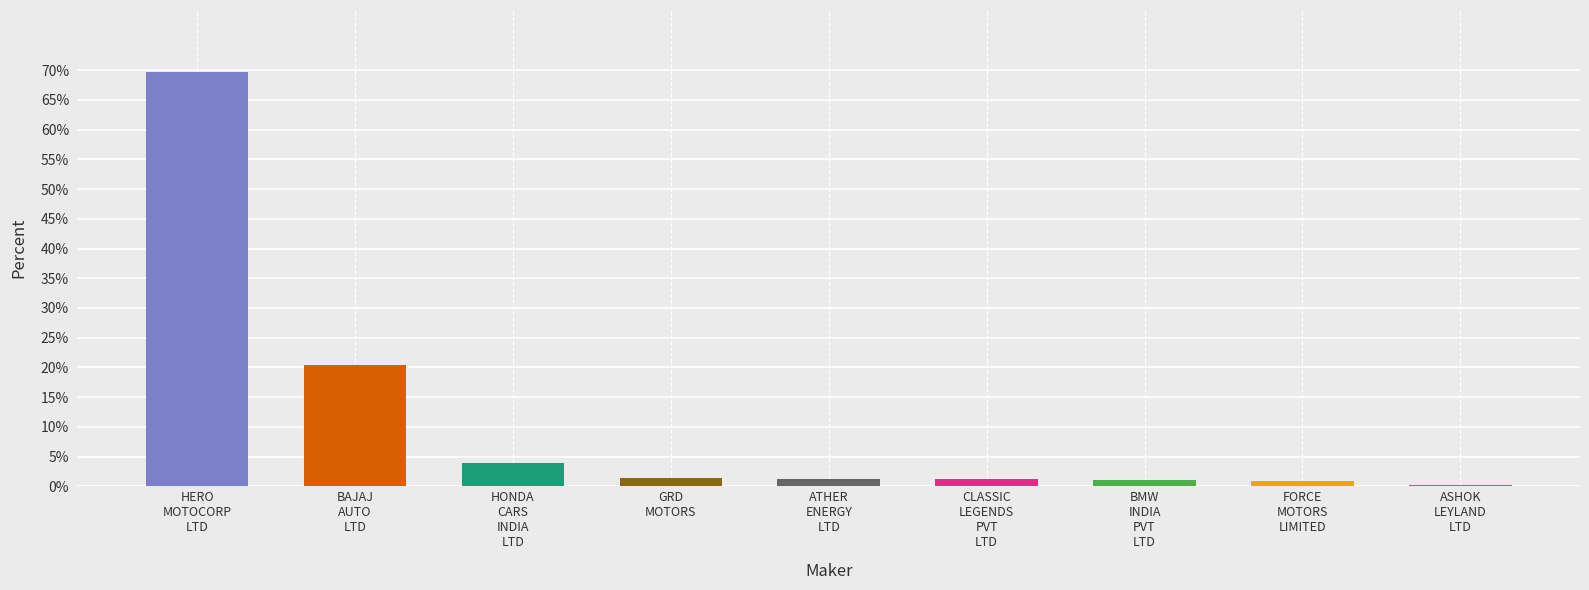

What is the value of the 2nd bar from the left?

20.5